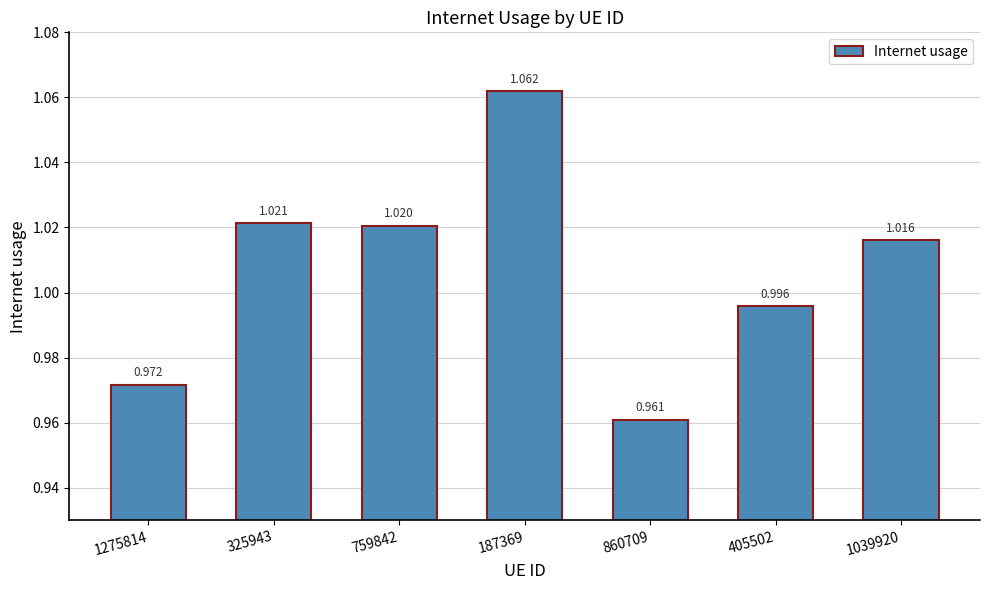

The chart shows a value of 1.0 at 860709. True or false?

True